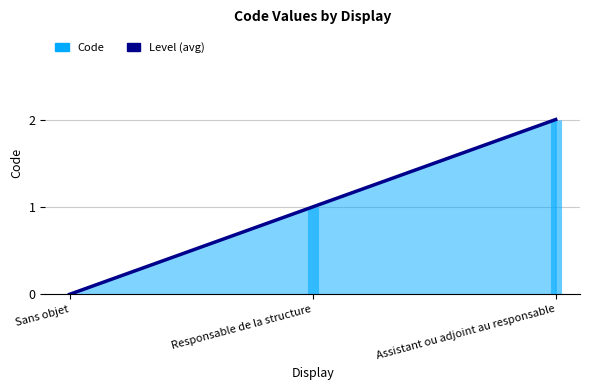

What is the average value?

1